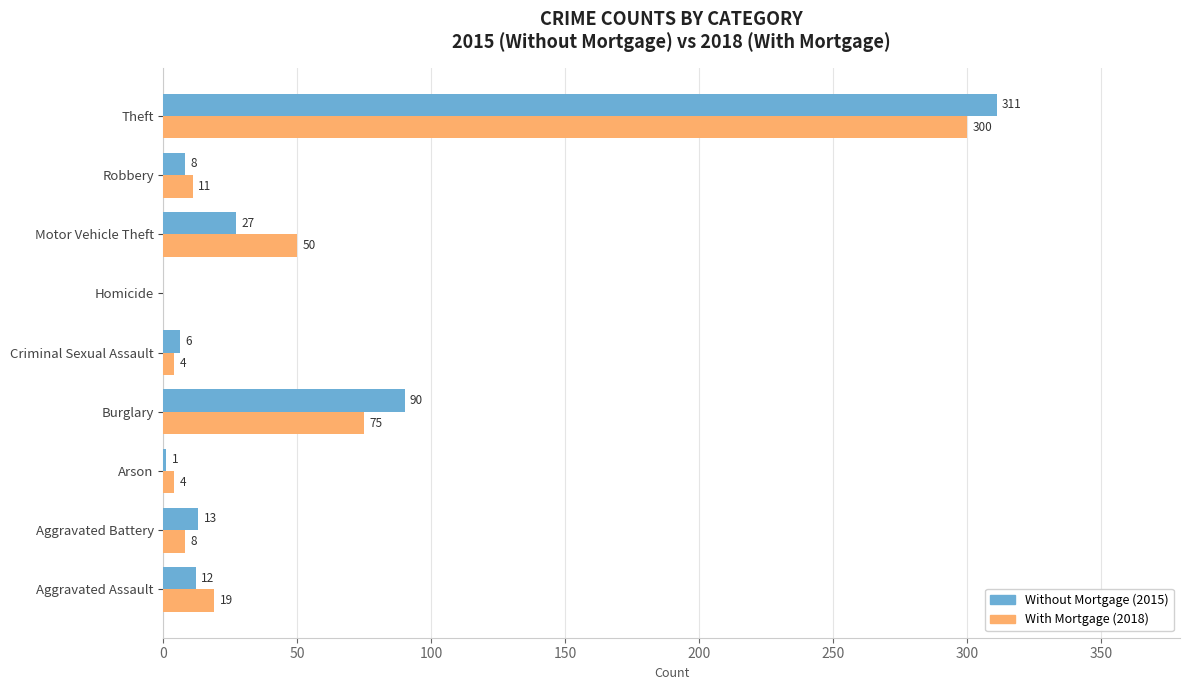

At which category is the sum across all series the highest?

Theft